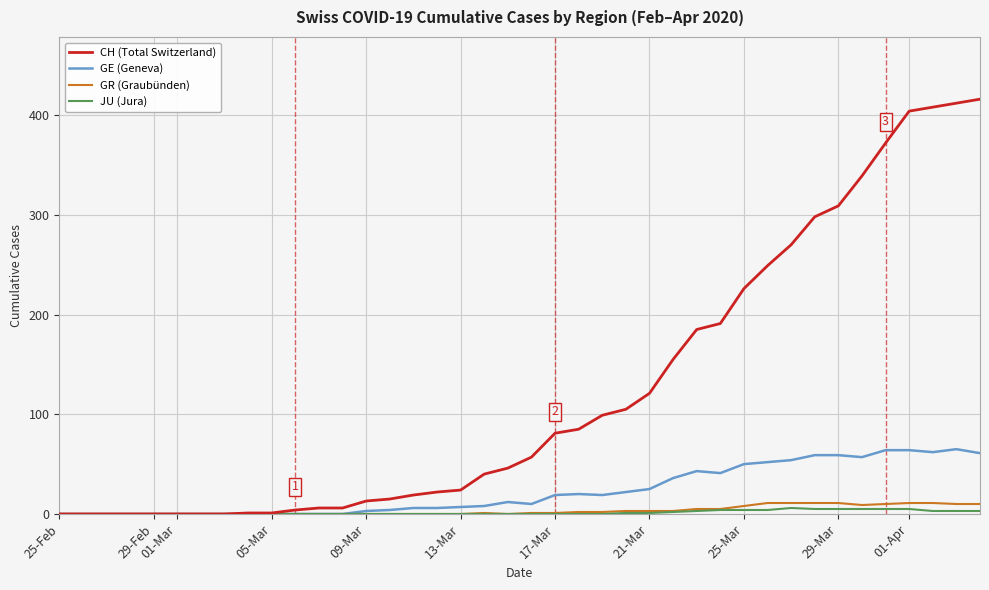

Which series has the widest spread of values?

CH (Total Switzerland)